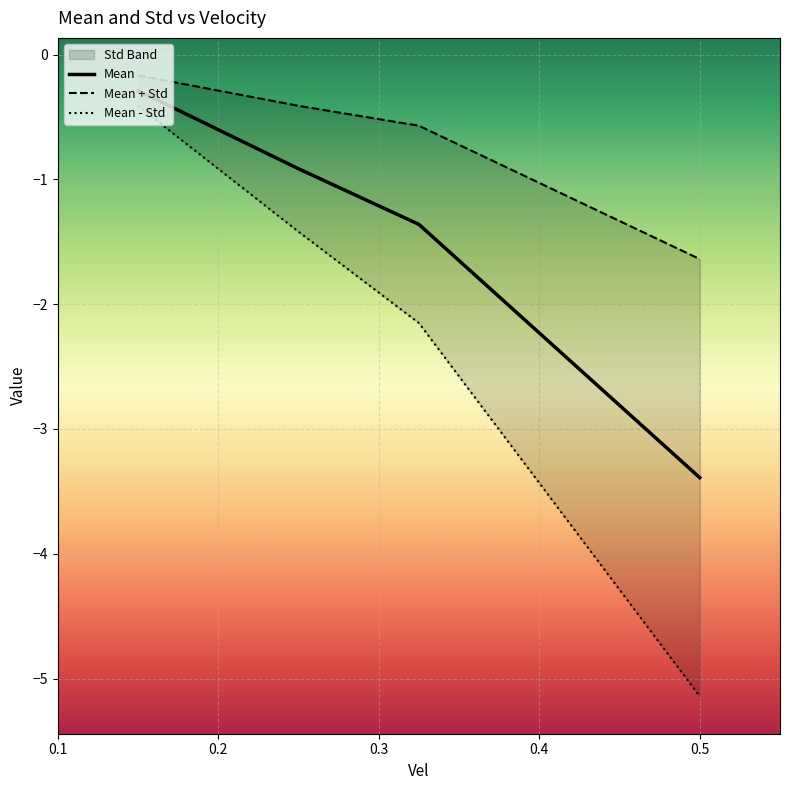

What is the label of the 1st point from the left?

0.15